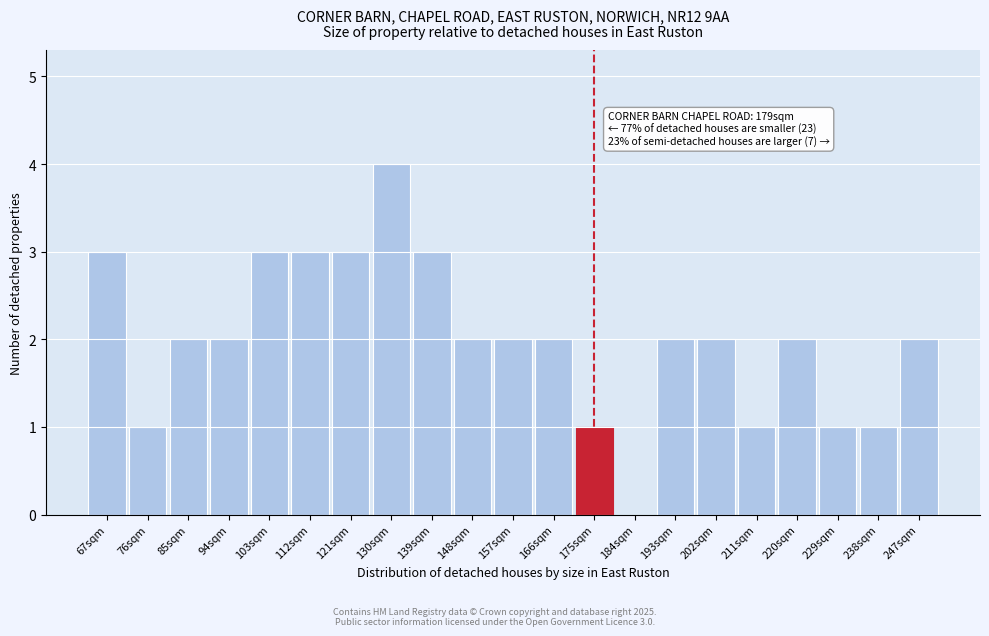

Reading left to right, transcribe all the data shown in this chart.

67sqm=3	76sqm=1	85sqm=2	94sqm=2	103sqm=3	112sqm=3	121sqm=3	130sqm=4	139sqm=3	148sqm=2	157sqm=2	166sqm=2	175sqm=1	184sqm=0	193sqm=2	202sqm=2	211sqm=1	220sqm=2	229sqm=1	238sqm=1	247sqm=2